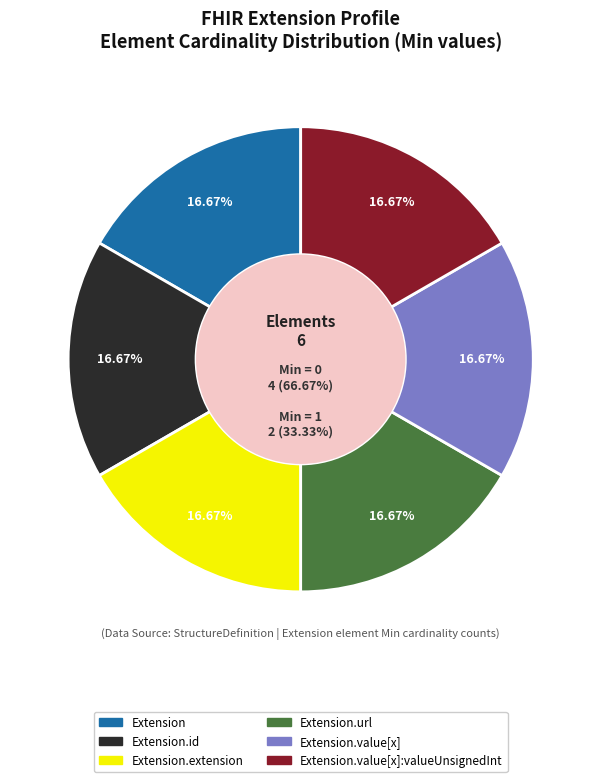

The Extension.value[x] slice represents 56% of the pie. True or false?

False